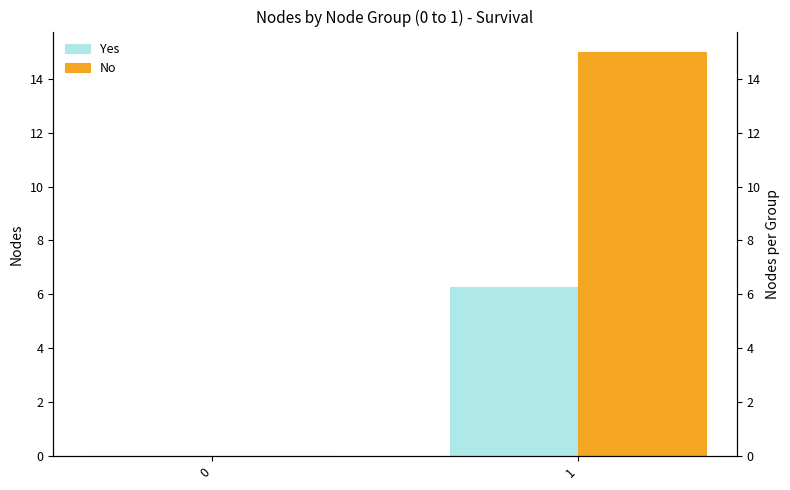

What is the total value across all series at 1?

21.3